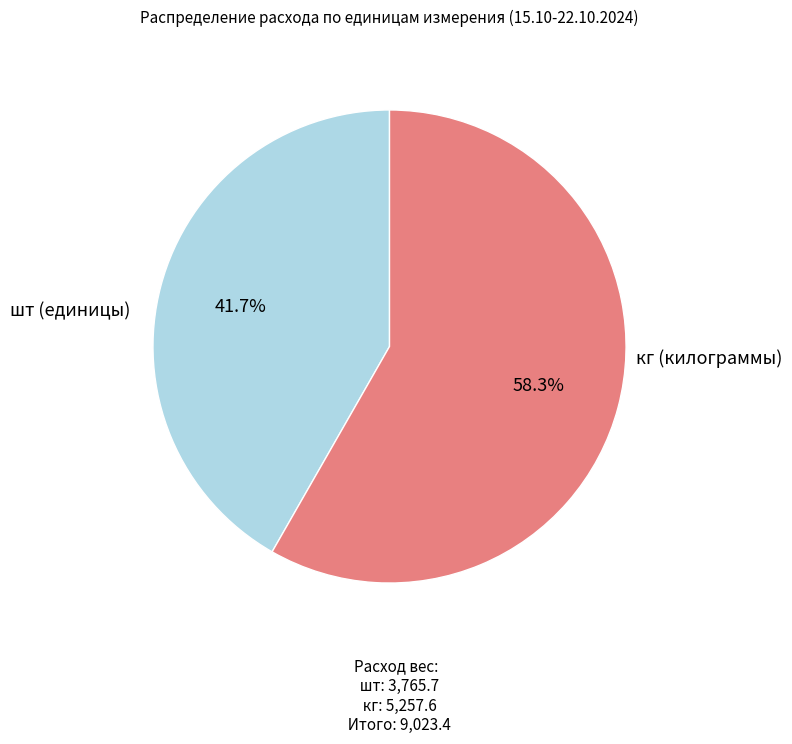

Count the number of slices in the pie.

2